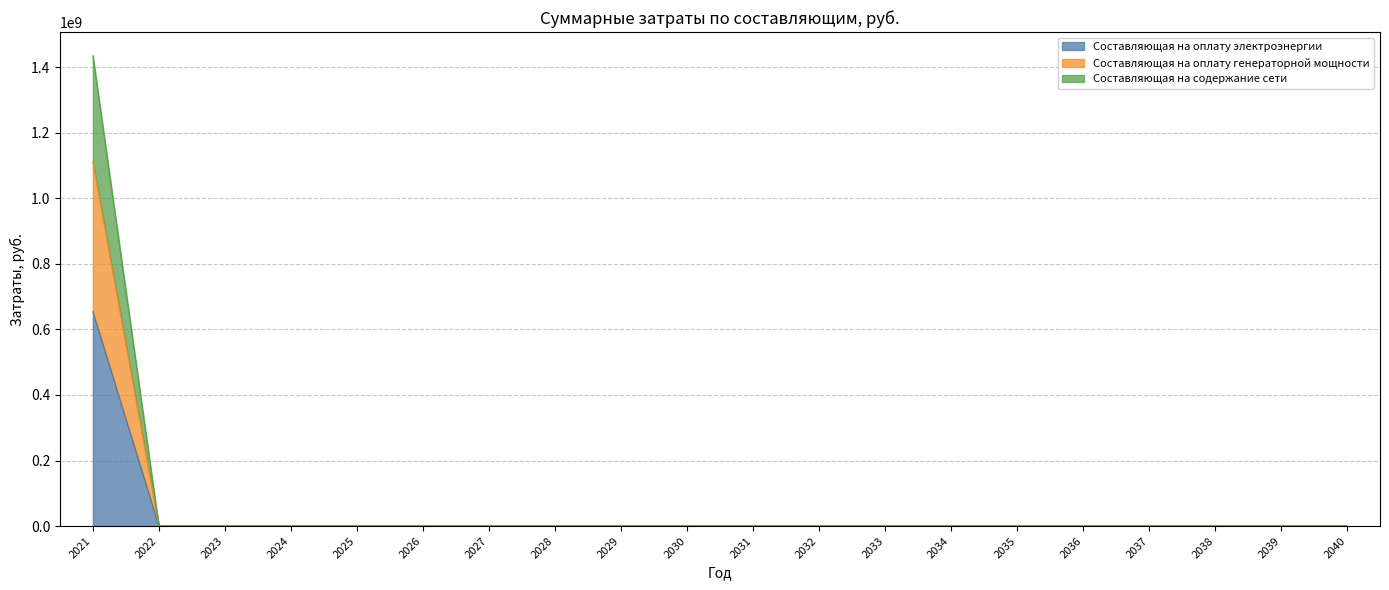

Is the value of Составляющая на оплату генераторной мощности at 2029 greater than the value of Составляющая на содержание сети at 2033?

No